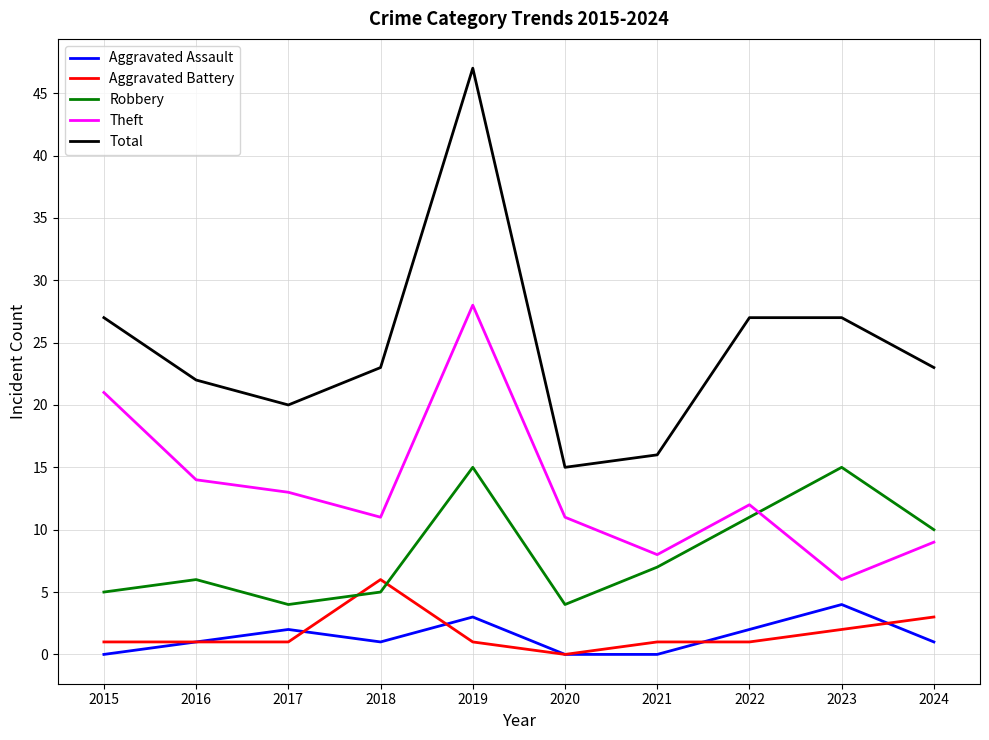

Which series has the largest total across all categories?

Total